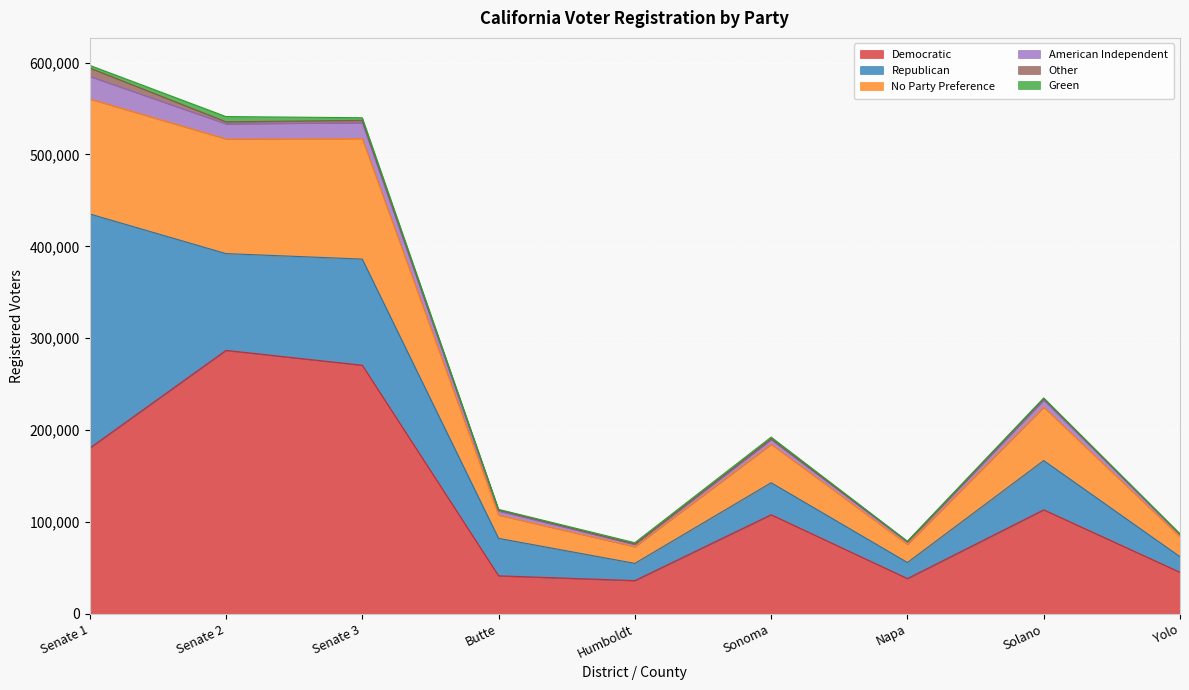

True or false: Democratic has a value of 60526 at Butte.

False